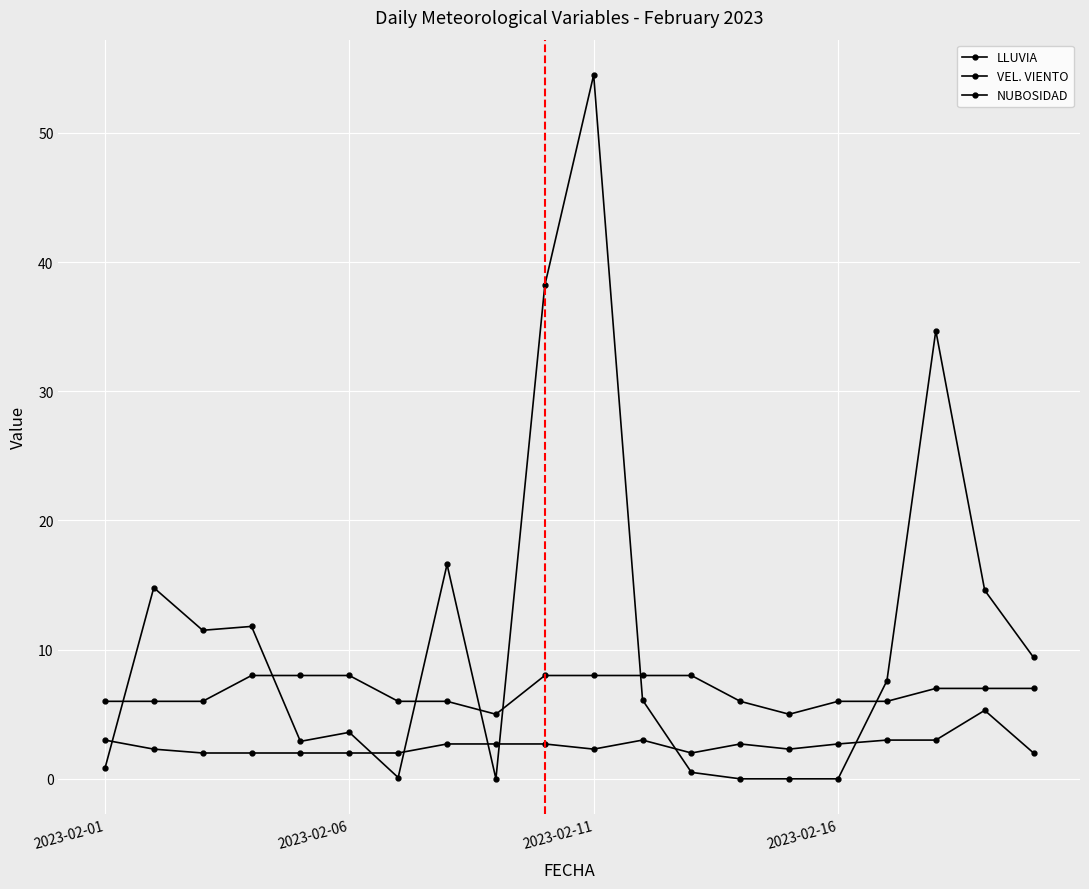

How many values in the NUBOSIDAD series are below 7?

10